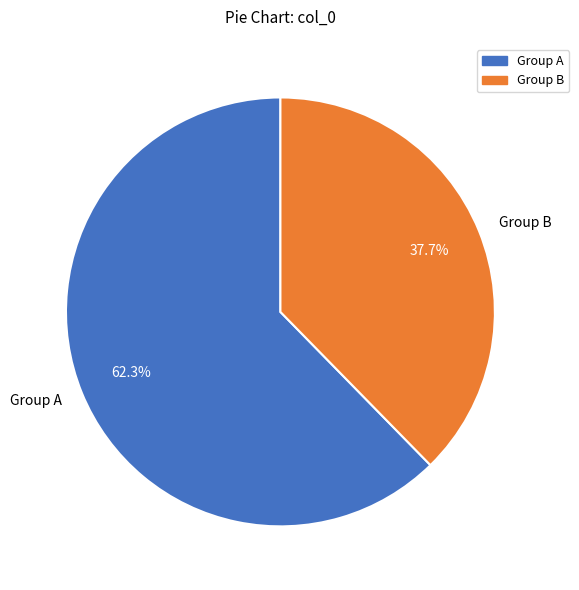

How many segments does this pie chart have?

2